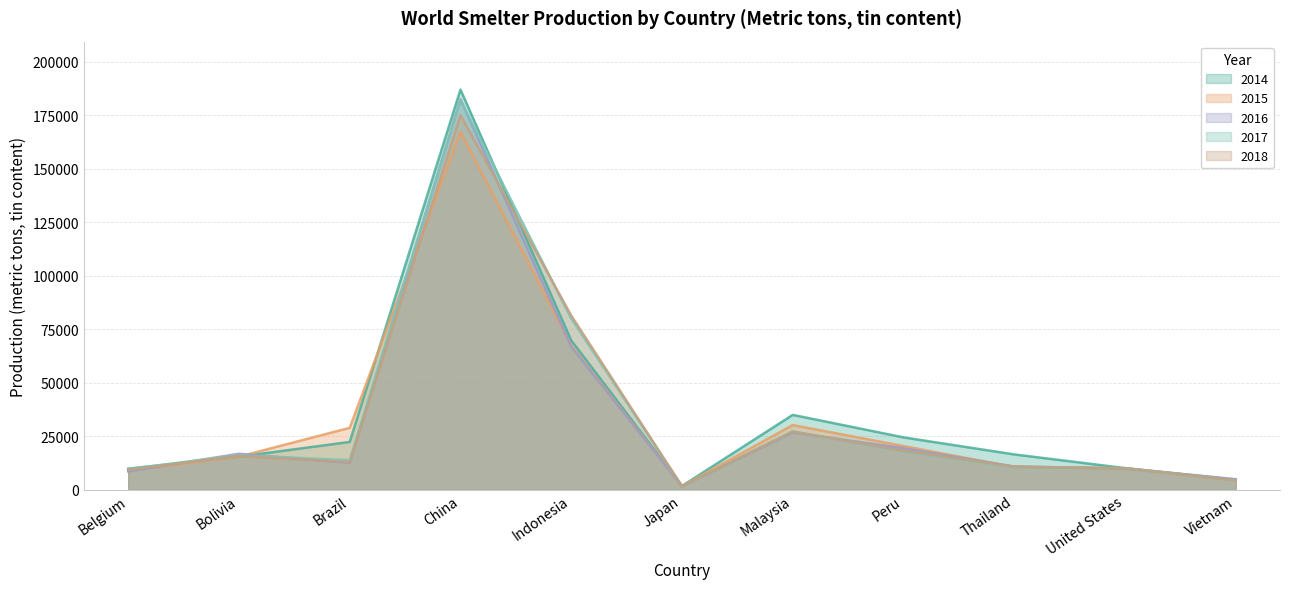

What position from the left is United States?

10